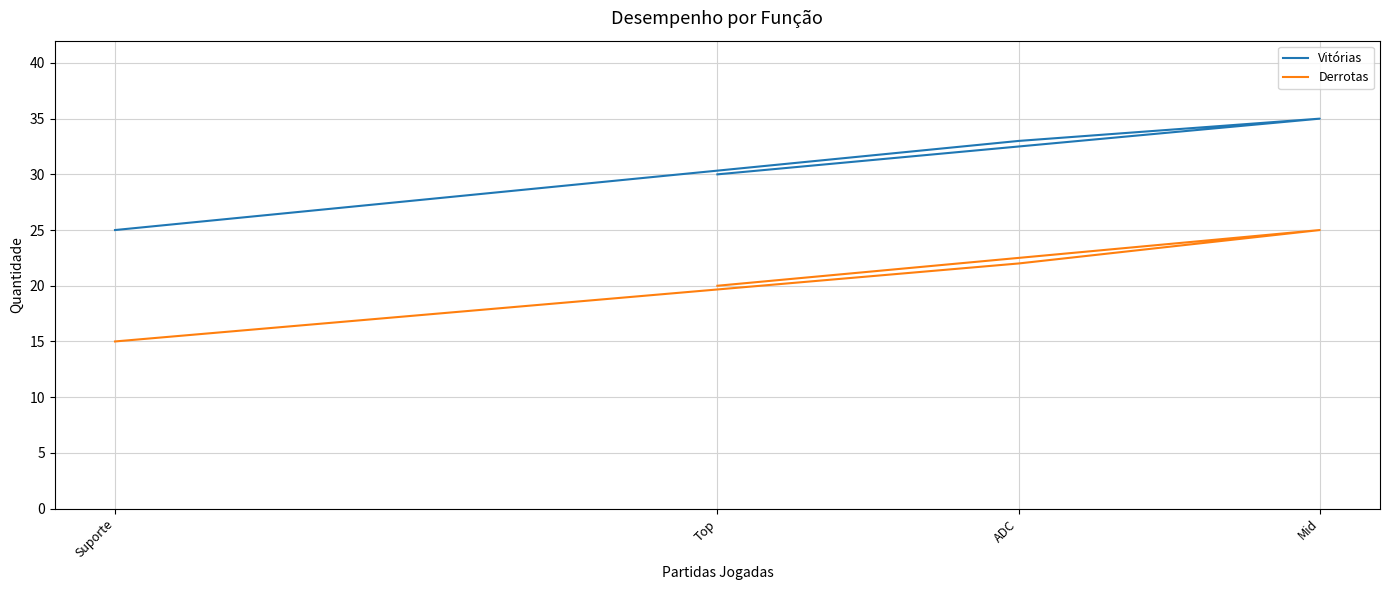

Is it true that Derrotas equals 25 at Mid?

True